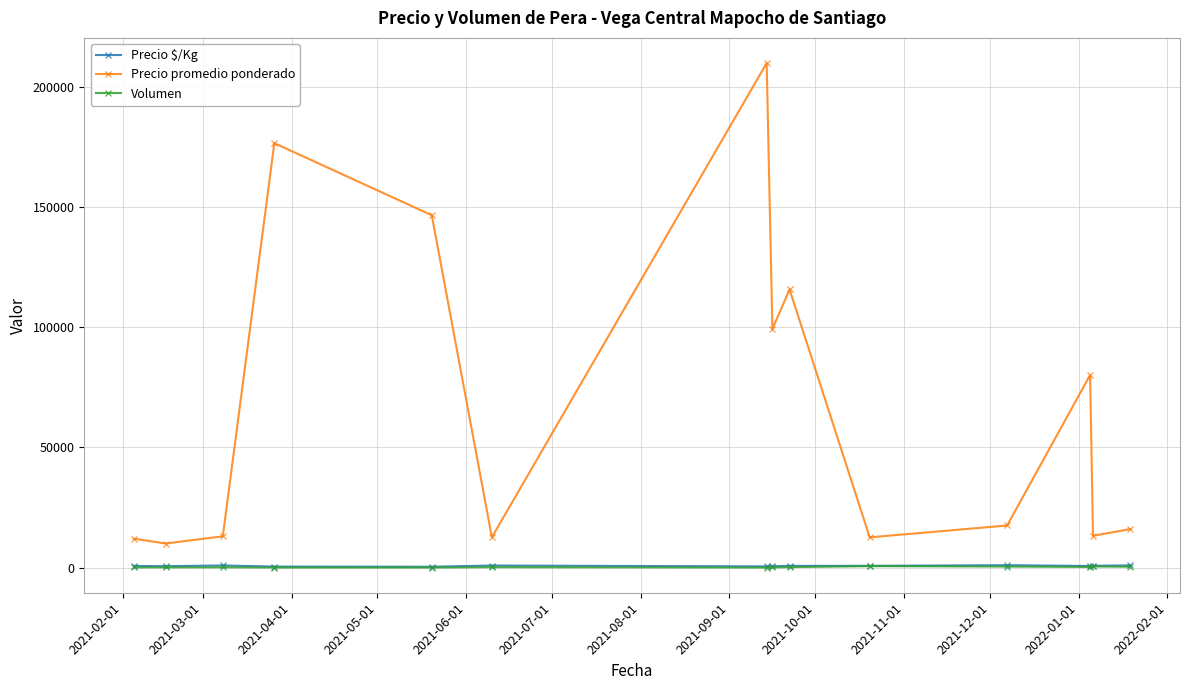

Which series has the largest total across all categories?

Precio promedio ponderado